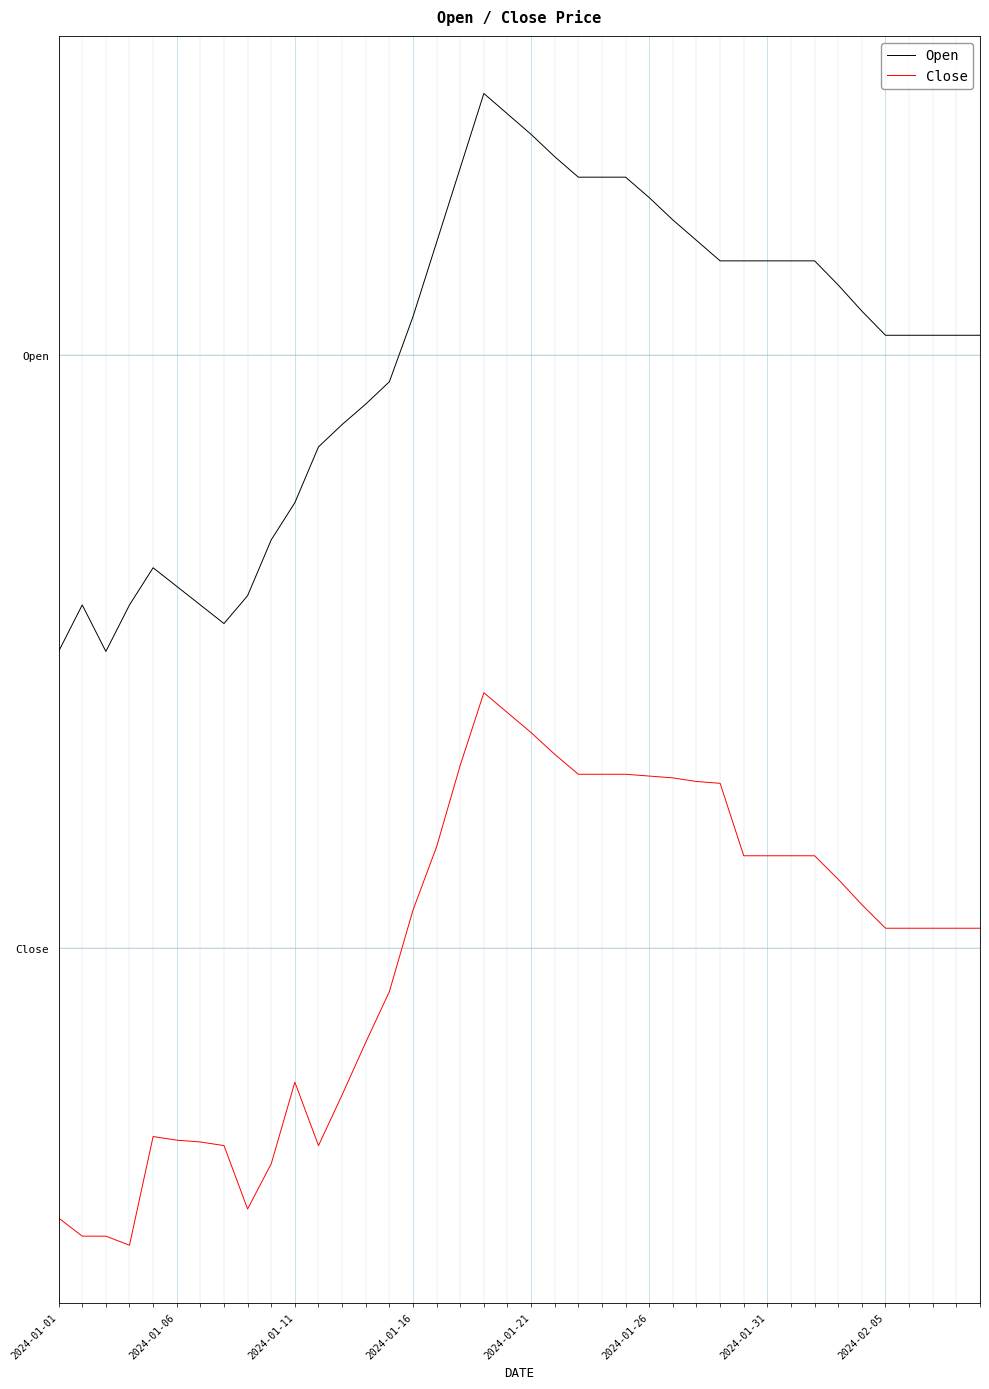

Is this an area chart (filled region under the line)?

No